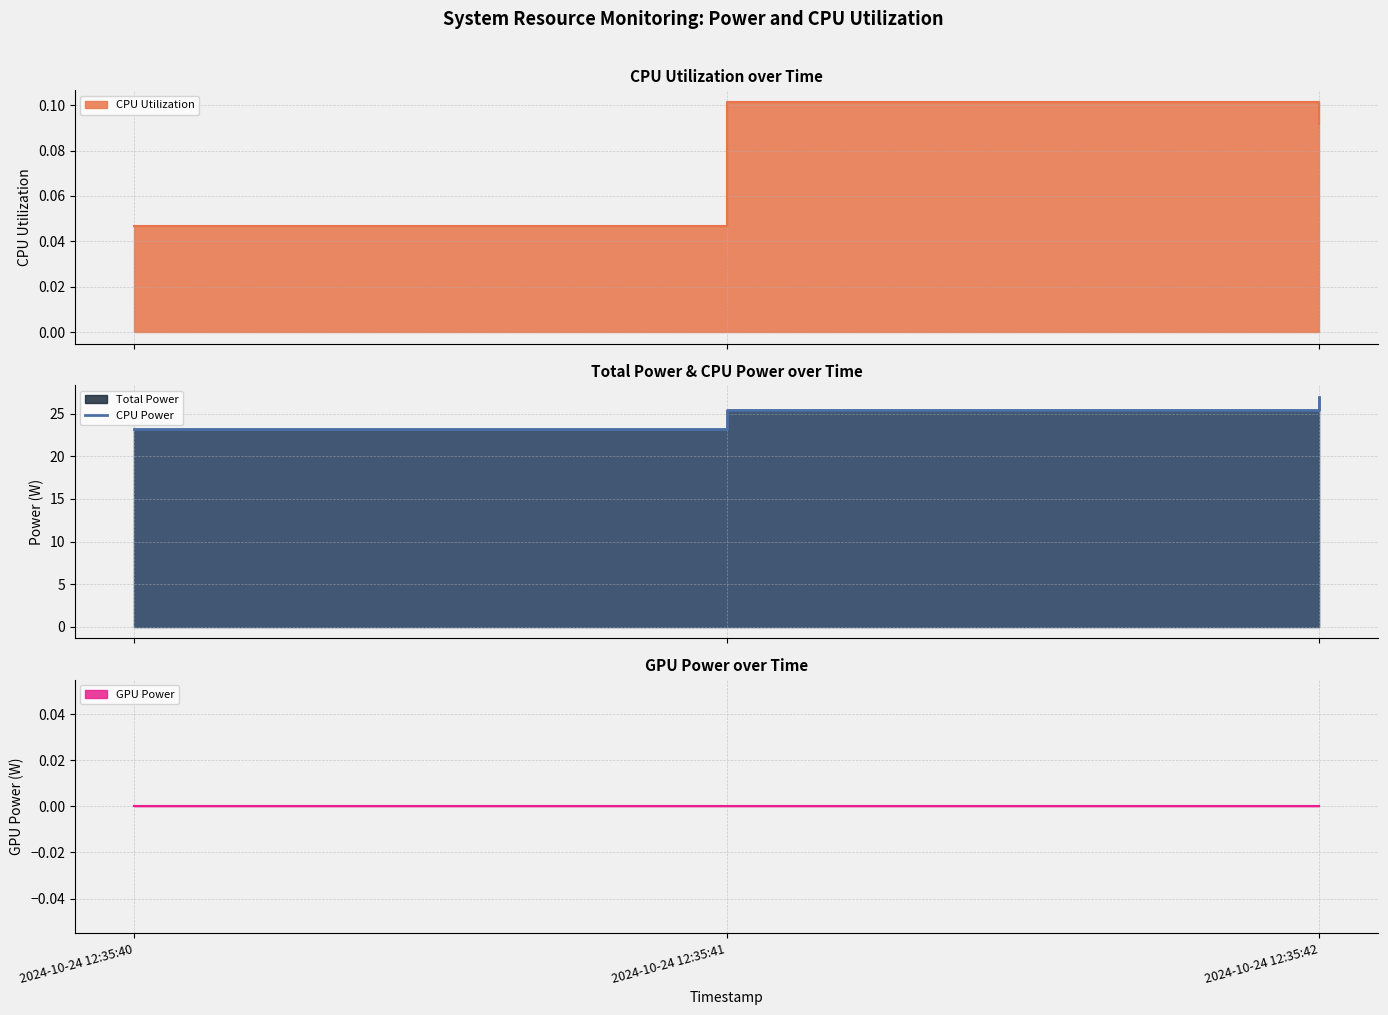

What is the average value?

25.2